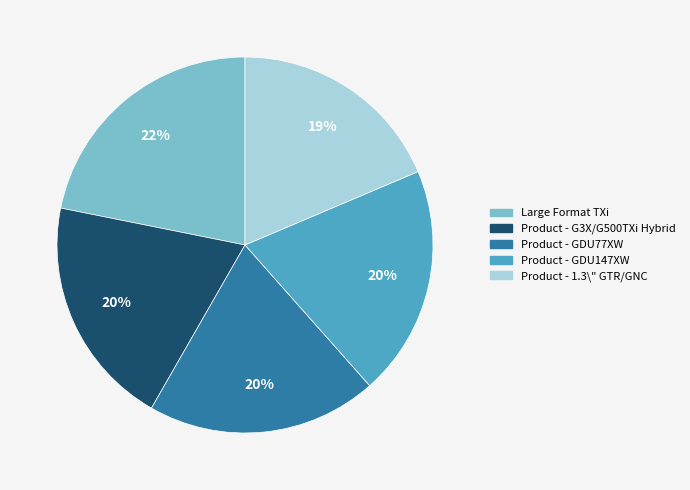

What is the largest slice in the pie chart?

Large Format TXi